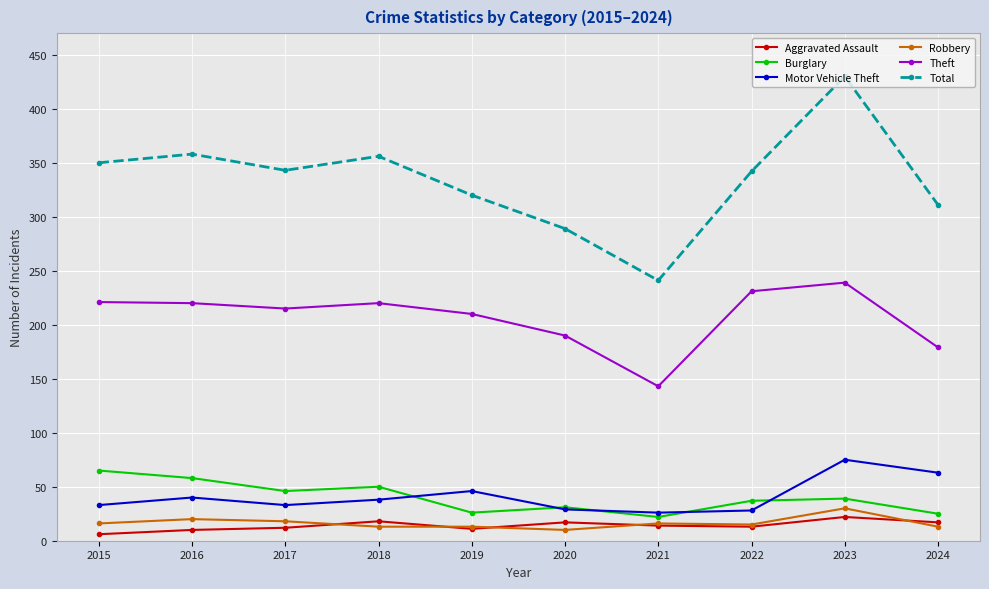

What is the difference between the highest and lowest values at 2021?

227